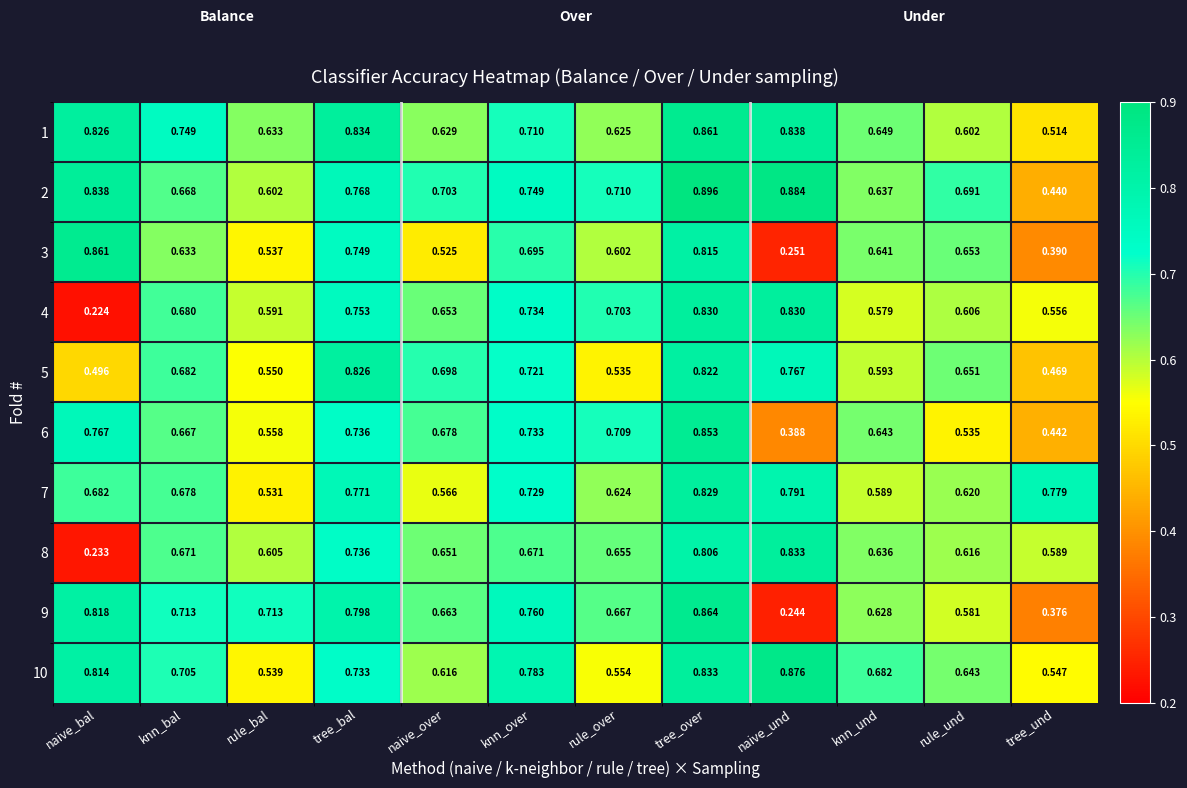

What is the difference between the highest and lowest values at tree_bal?

0.1